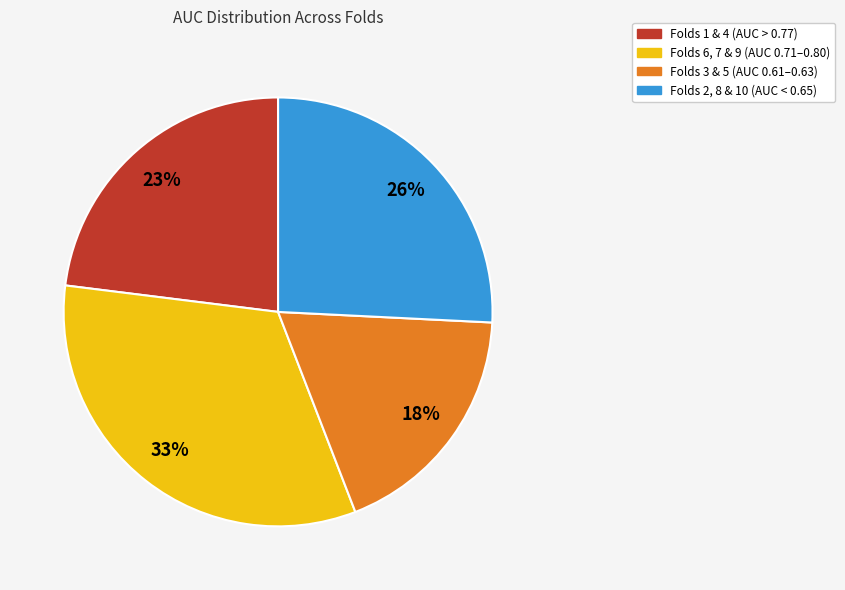

To the nearest percent, what percentage of the pie is Folds 2, 8 & 10 (AUC < 0.65)?

26%